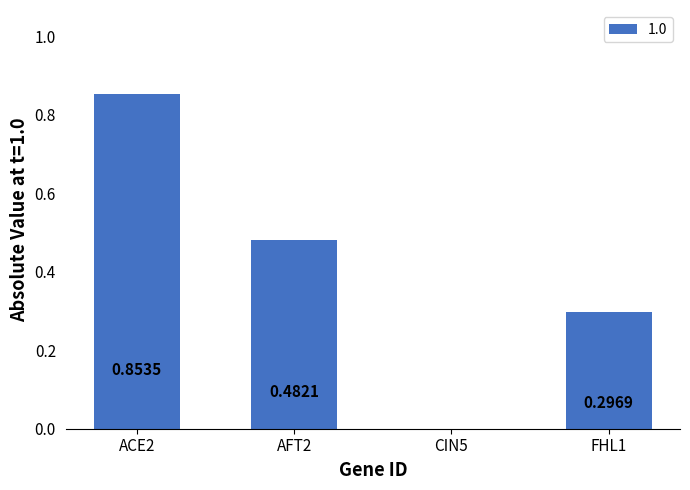

How many series are shown in this chart?

1